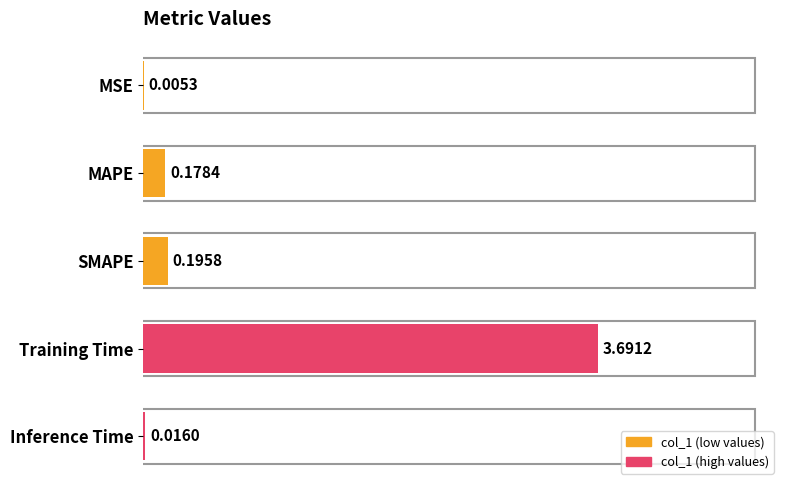

What is the sum of all values?

4.1